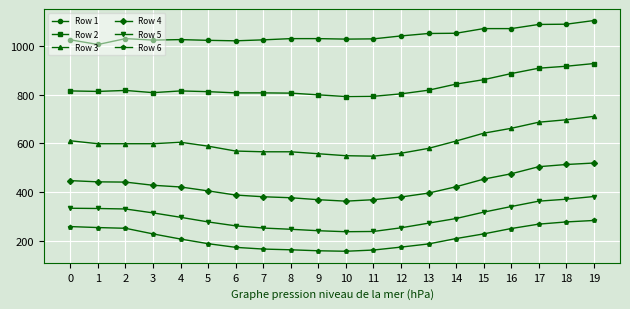

At which category is the sum across all series the highest?

19